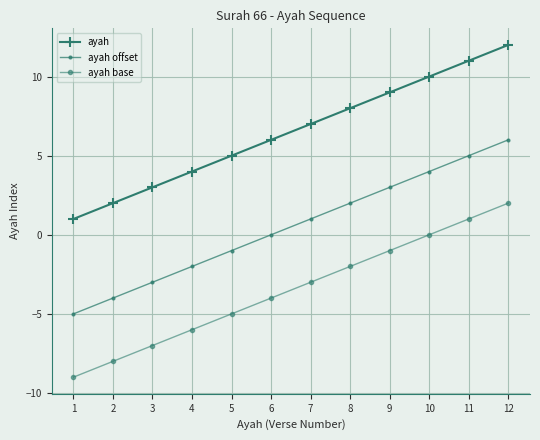

How many data points does each series have?

12